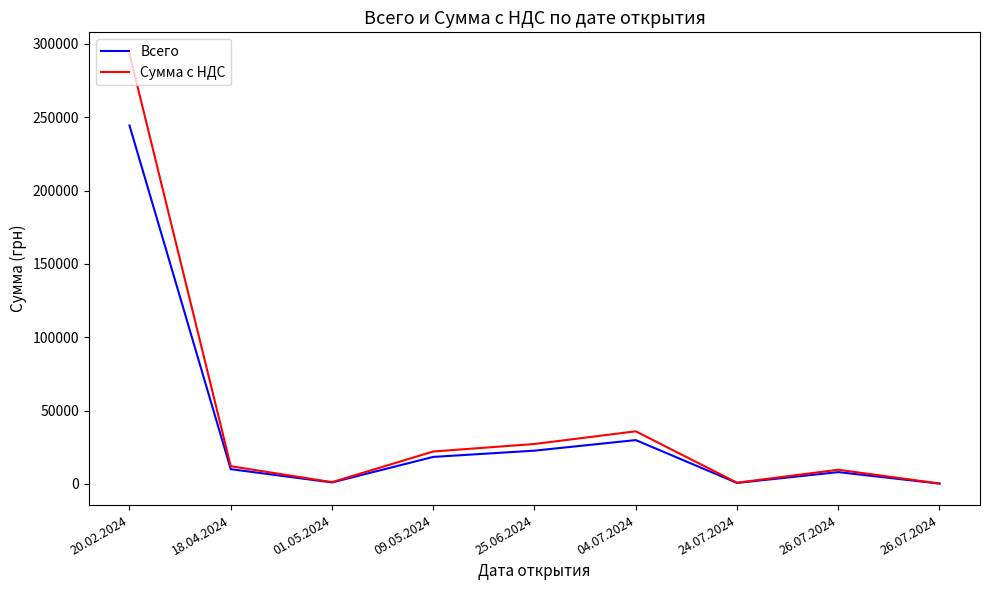

Reading left to right, transcribe all the data shown in this chart.

Всего: 20.02.2024=244297.4	18.04.2024=10092.8	01.05.2024=1039.7	09.05.2024=18447.6	25.06.2024=22713.5	04.07.2024=29916.1	24.07.2024=720.7	26.07.2024=8084.6	26.07.2024=259.9
Сумма с НДС: 20.02.2024=293156.9	18.04.2024=12111.4	01.05.2024=1247.7	09.05.2024=22137.1	25.06.2024=27256.2	04.07.2024=35899.4	24.07.2024=864.8	26.07.2024=9701.5	26.07.2024=311.9